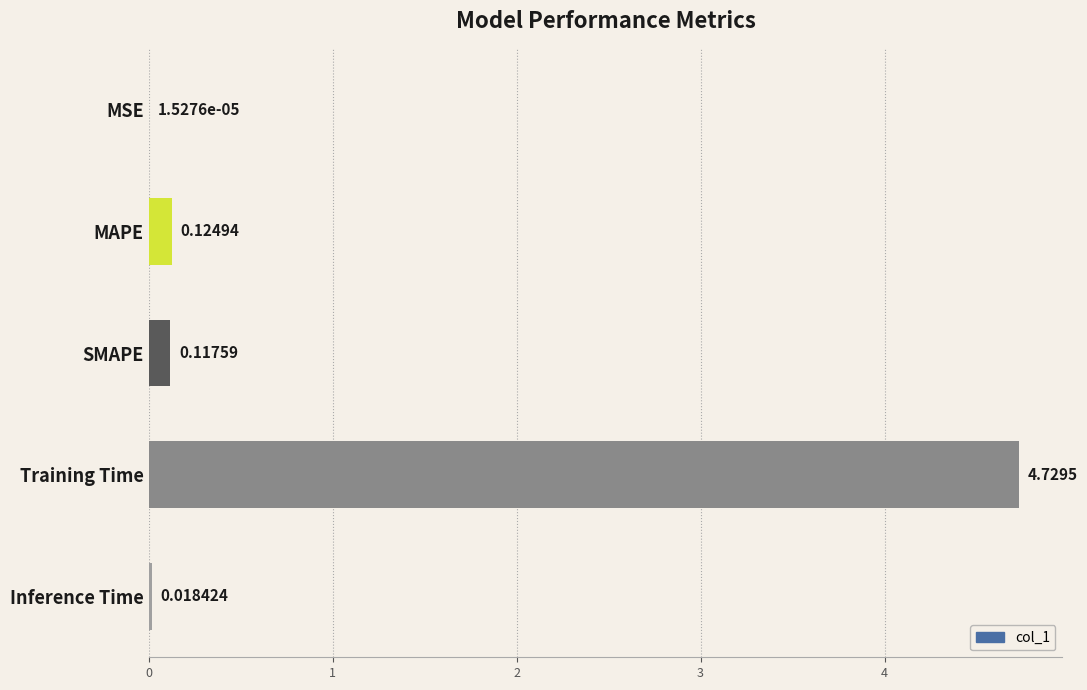

What is the average value?

1.0